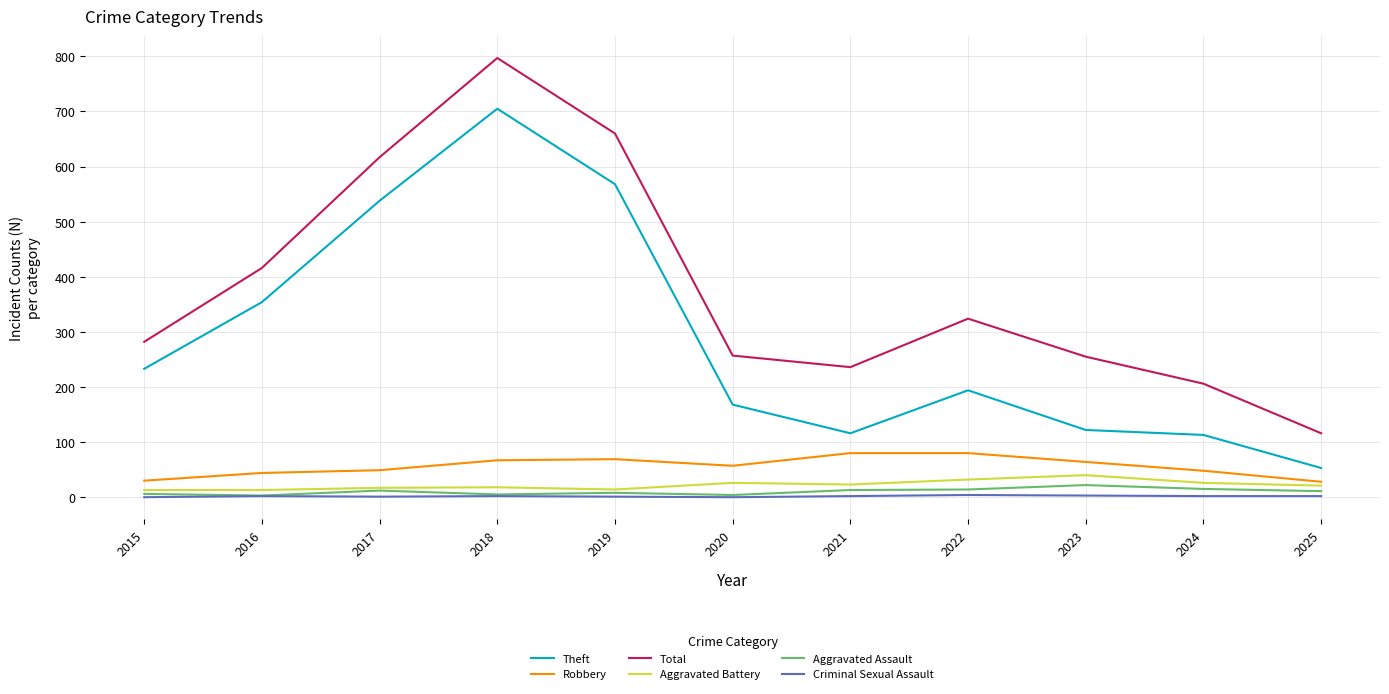

True or false: Robbery and Theft intersect in this chart.

False